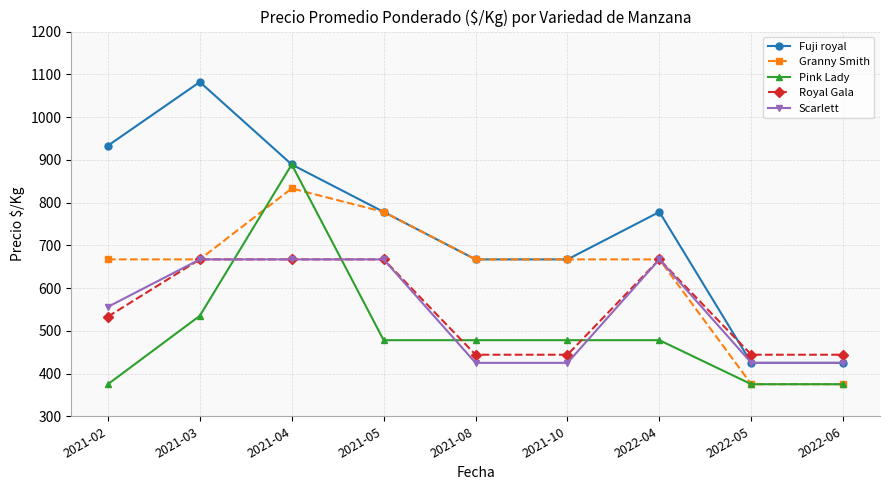

The Pink Lady series shows 375 at 2022-06. True or false?

True